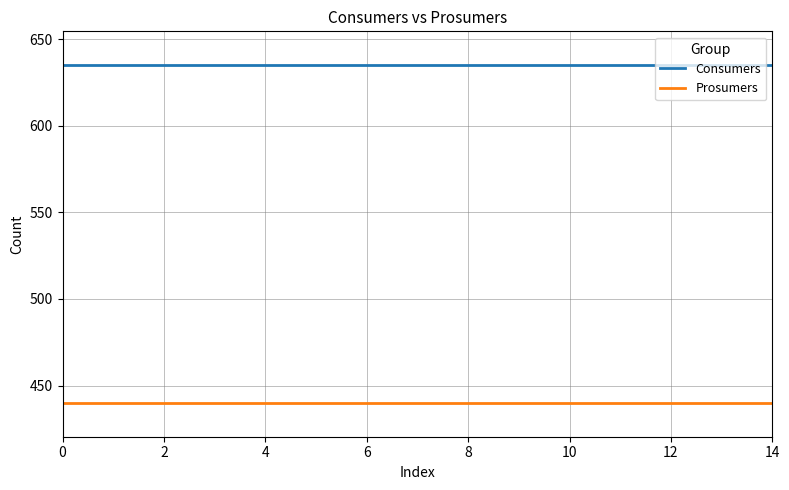

Does the chart have visible grid lines?

Yes